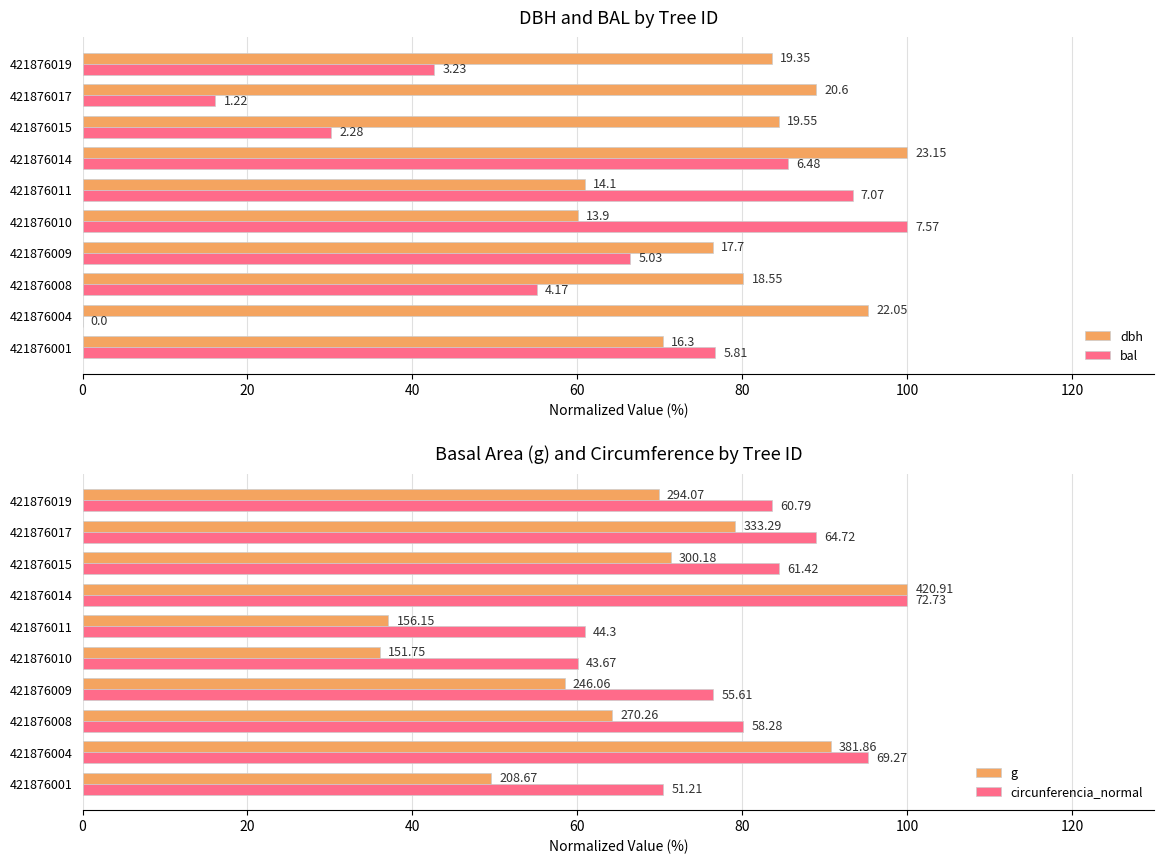

True or false: dbh has a value of 53.5 at 421876008.

False